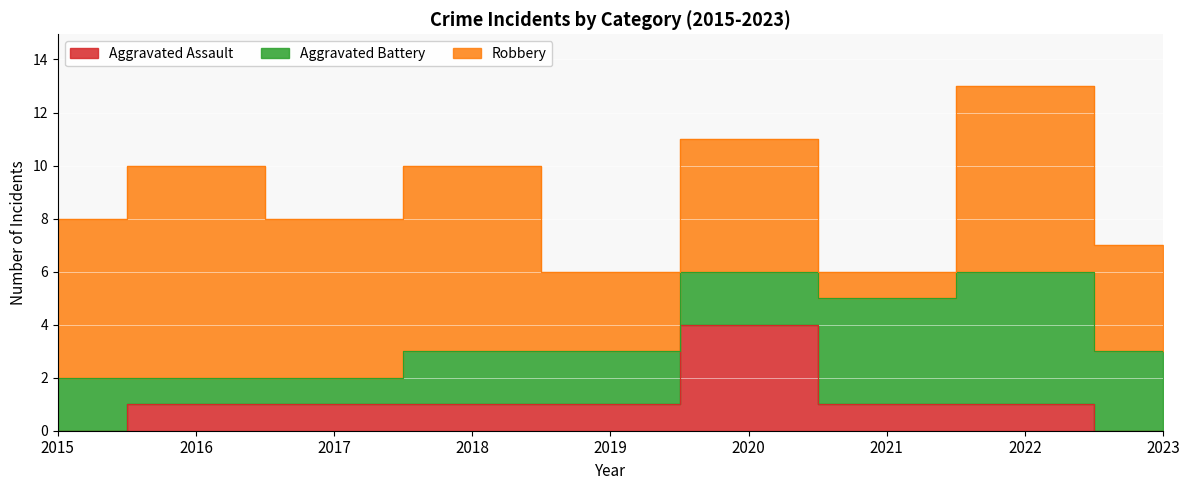

What is the total value across all series at 2023?

7